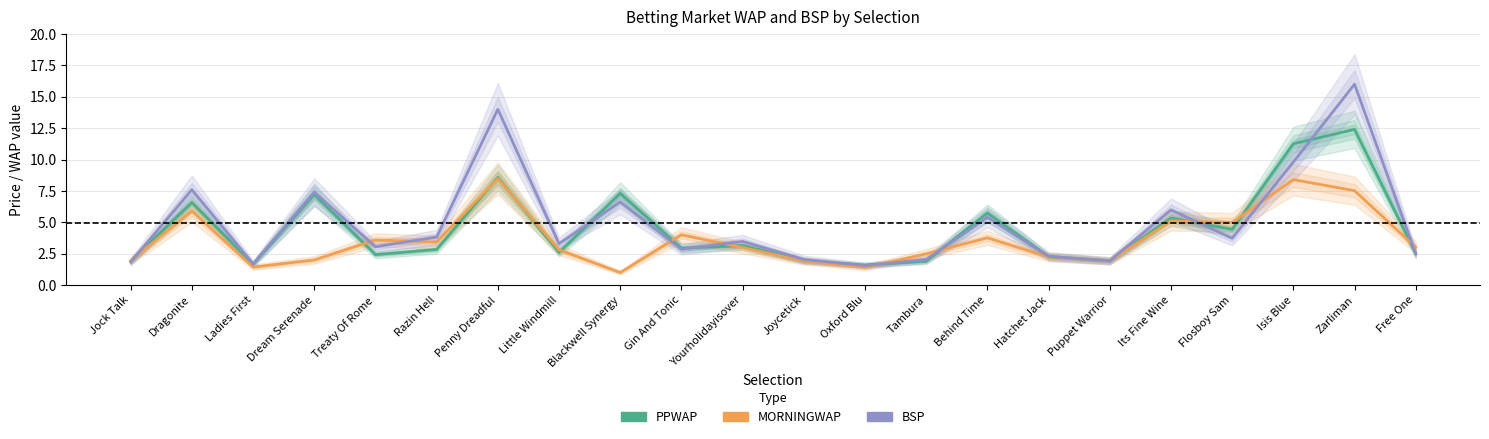

List the labels in order of BSP value, smallest first.

Oxford Blu, Ladies First, Jock Talk, Puppet Warrior, Joycetick, Tambura, Hatchet Jack, Free One, Gin And Tonic, Treaty Of Rome, Little Windmill, Yourholidayisover, Flosboy Sam, Razin Hell, Behind Time, Its Fine Wine, Blackwell Synergy, Dream Serenade, Dragonite, Isis Blue, Penny Dreadful, Zarliman